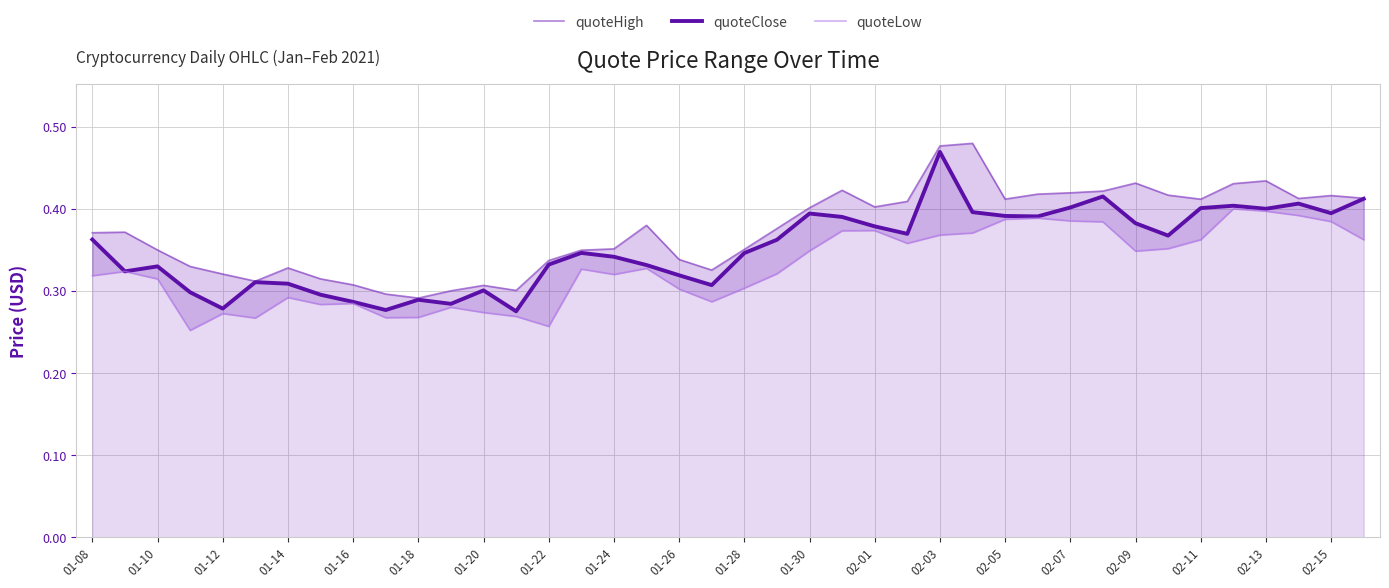

Reading left to right, extract all data points from this chart.

quoteHigh: 0.4	0.4	0.4	0.3	0.3	0.3	0.3	0.3	0.3	0.3	0.3	0.3	0.3	0.3	0.3	0.3	0.4	0.4	0.3	0.3	0.4	0.4	0.4	0.4	0.4	0.4	0.5	0.5	0.4	0.4	0.4	0.4	0.4	0.4	0.4	0.4	0.4	0.4	0.4	0.4
quoteClose: 0.4	0.3	0.3	0.3	0.3	0.3	0.3	0.3	0.3	0.3	0.3	0.3	0.3	0.3	0.3	0.3	0.3	0.3	0.3	0.3	0.3	0.4	0.4	0.4	0.4	0.4	0.5	0.4	0.4	0.4	0.4	0.4	0.4	0.4	0.4	0.4	0.4	0.4	0.4	0.4
quoteLow: 0.3	0.3	0.3	0.3	0.3	0.3	0.3	0.3	0.3	0.3	0.3	0.3	0.3	0.3	0.3	0.3	0.3	0.3	0.3	0.3	0.3	0.3	0.3	0.4	0.4	0.4	0.4	0.4	0.4	0.4	0.4	0.4	0.3	0.4	0.4	0.4	0.4	0.4	0.4	0.4